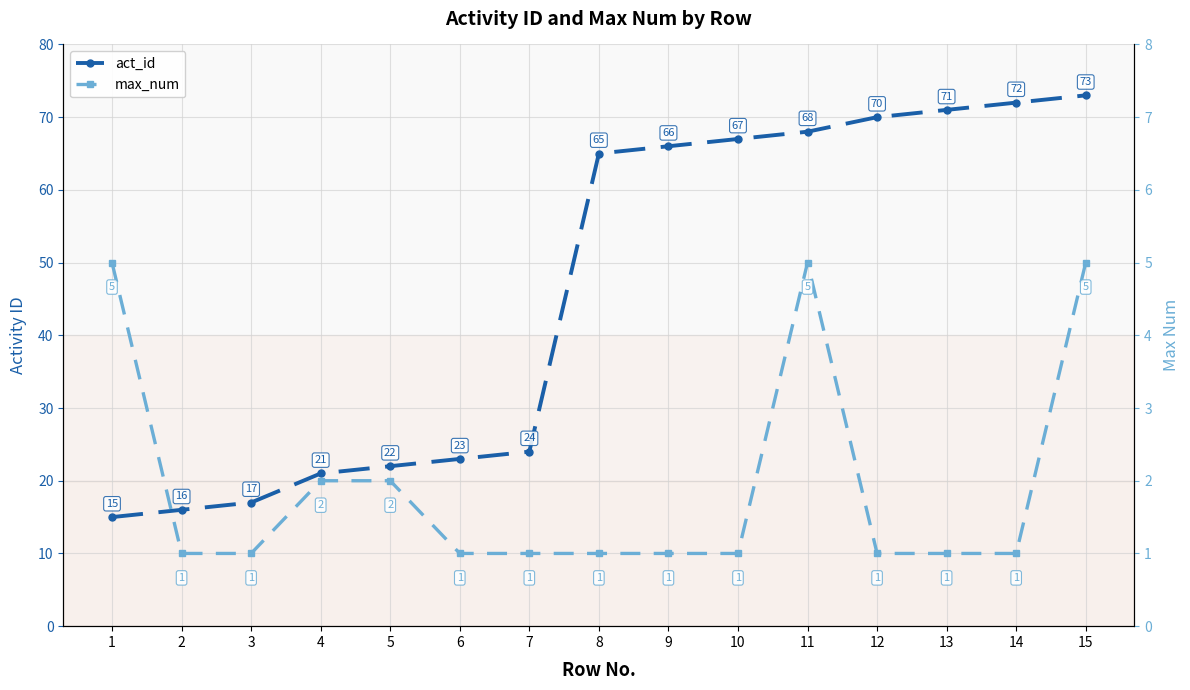

Count the max_num values in the range 1 to 2.

12